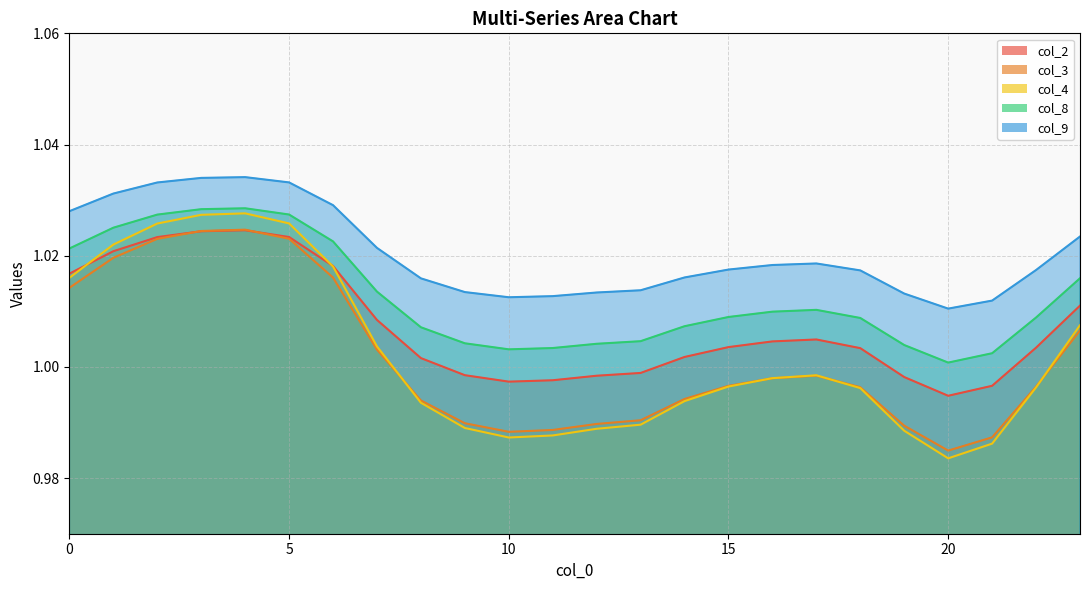

In col_8, how many points are higher than both neighbors (excluding endpoints)?

2